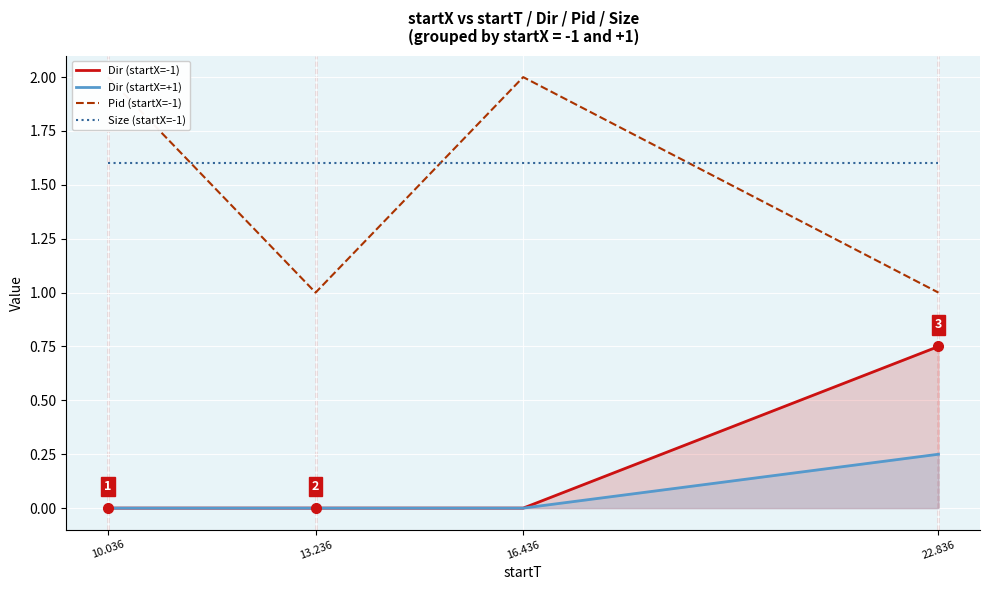

Rank the series at 22.836 from highest to lowest value.

Size (startX=-1), Pid (startX=-1), Dir (startX=-1), Dir (startX=+1)